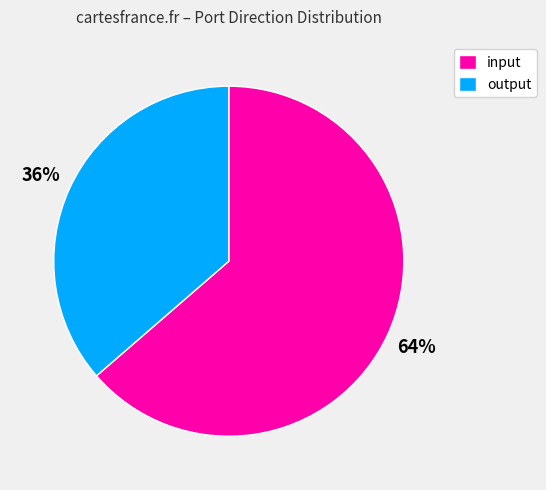

To the nearest percent, what portion does output represent?

36%